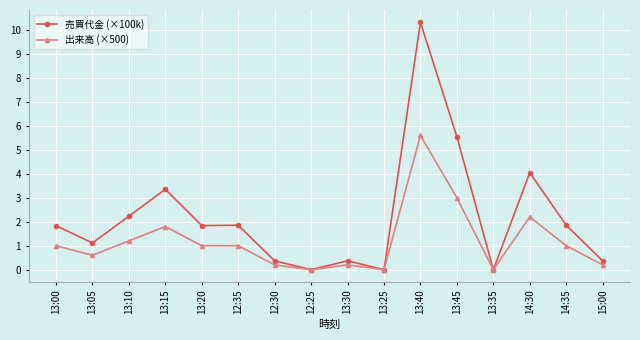

How many values in the 売買代金 (×100k) series are below 1?

6